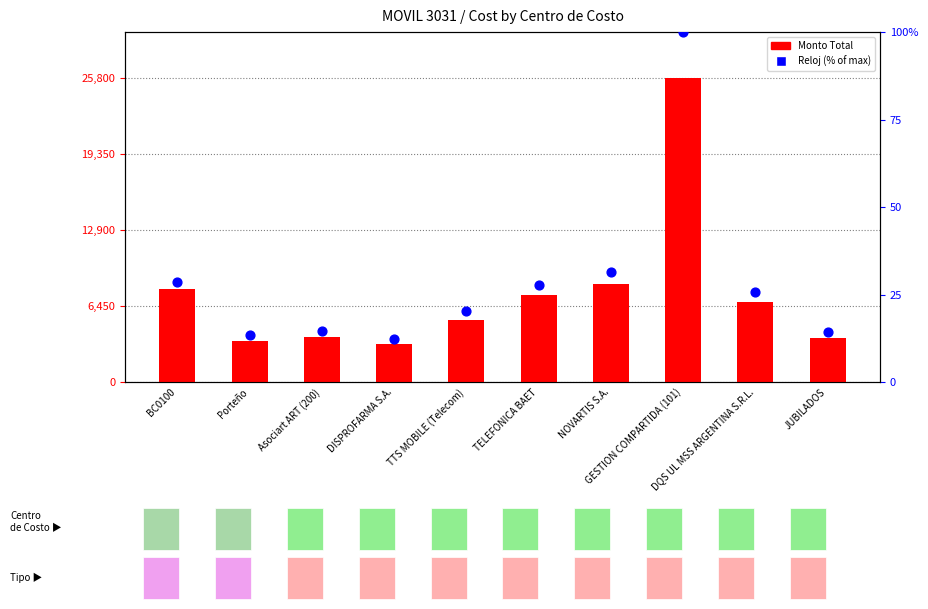

What is the total value across all series at NOVARTIS S.A.?

8323.4